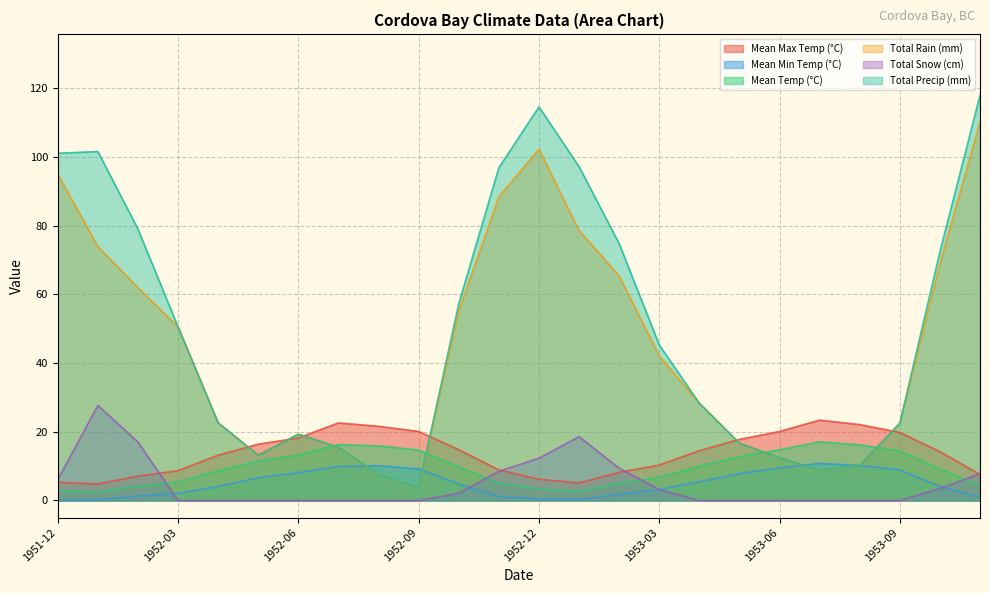

List the series in order of their peak value, lowest first.

Mean Min Temp (°C), Mean Temp (°C), Mean Max Temp (°C), Total Snow (cm), Total Rain (mm), Total Precip (mm)